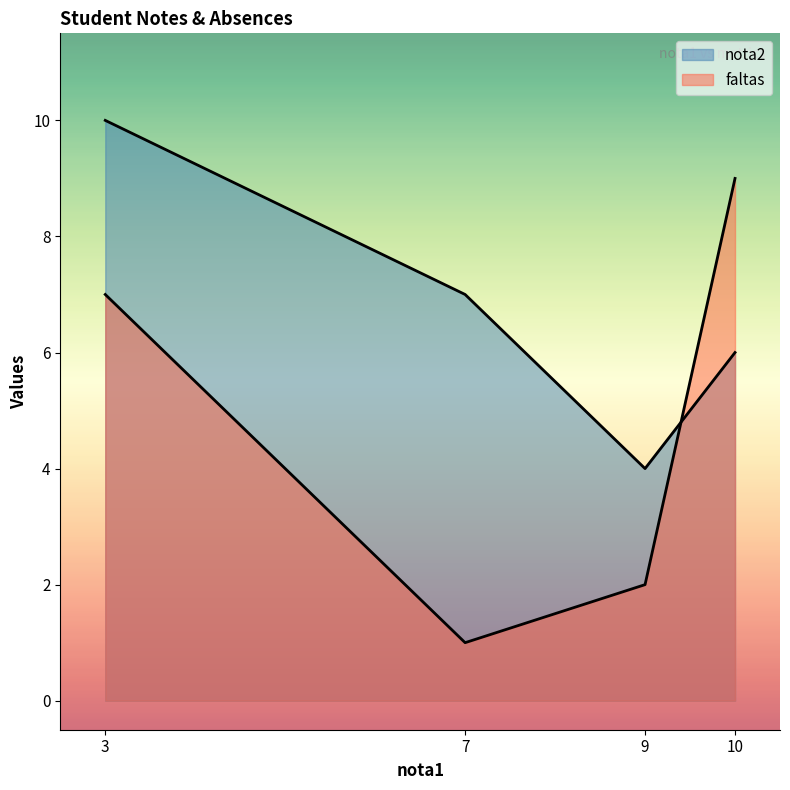

What is the sum of all faltas values?

19